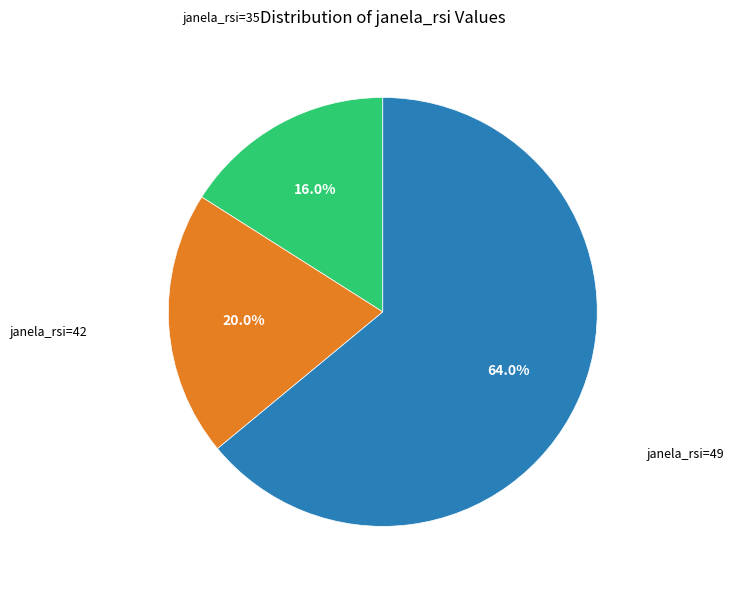

Is there any slice that represents more than half of the pie?

Yes